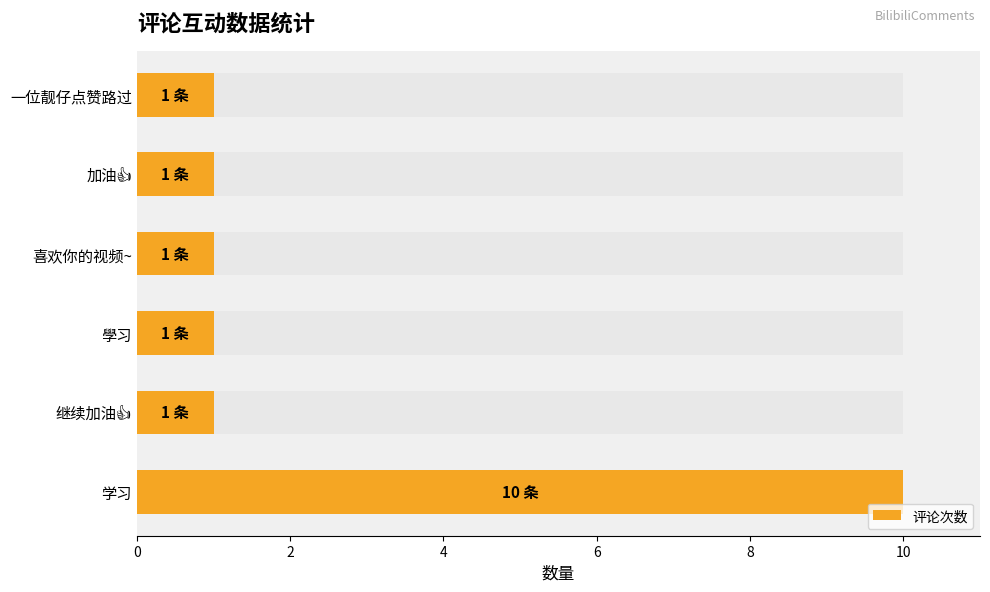

Are the bars grouped side by side (vs. stacked)?

No